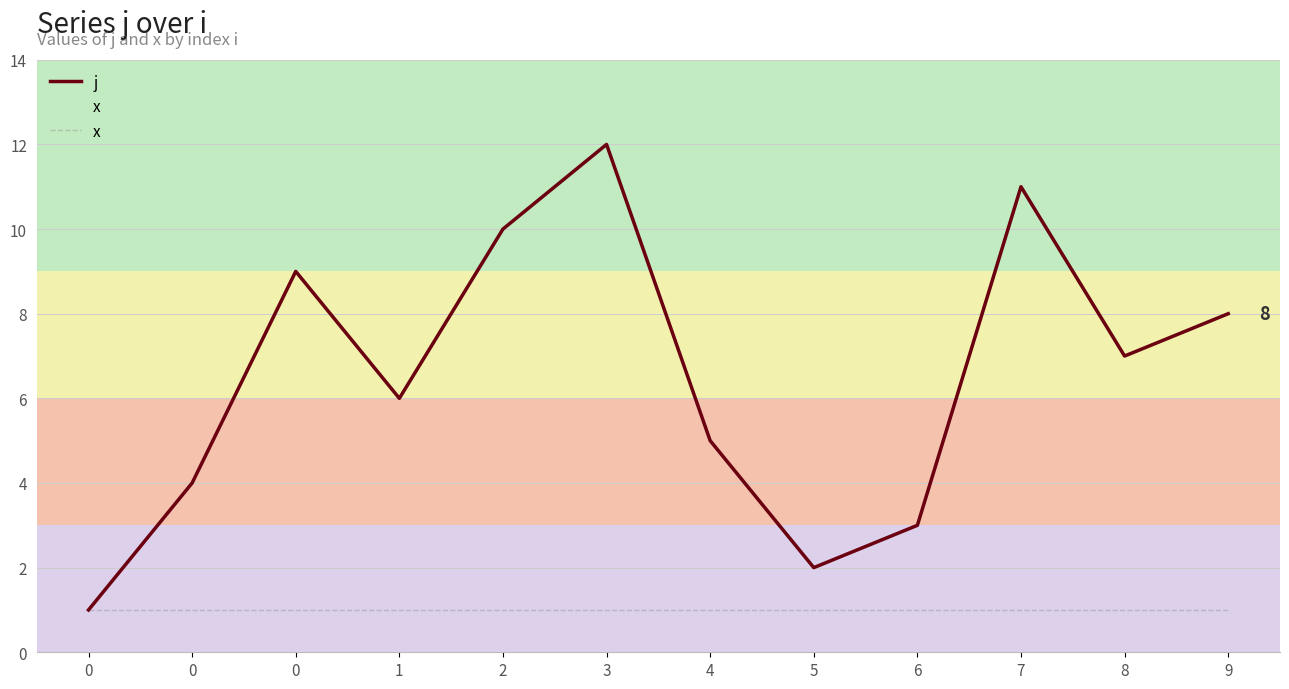

Rank the series by their maximum value, from highest to lowest.

j, x